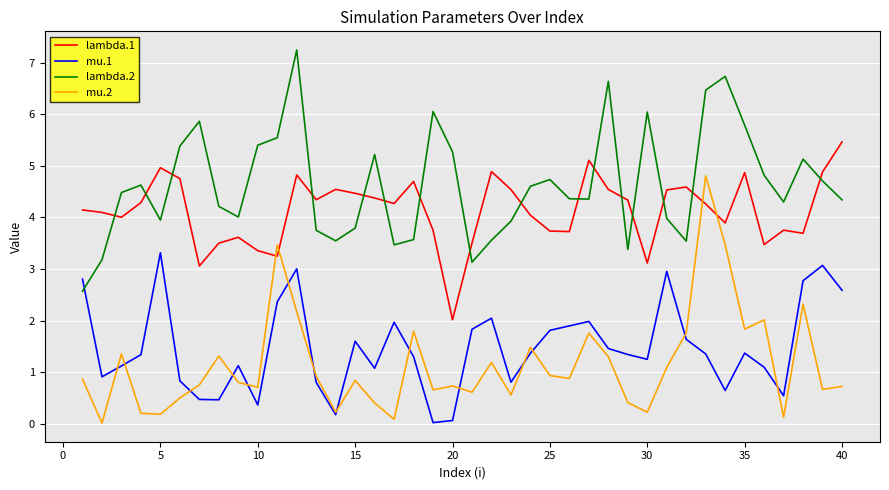

Which series has the largest total across all categories?

lambda.2